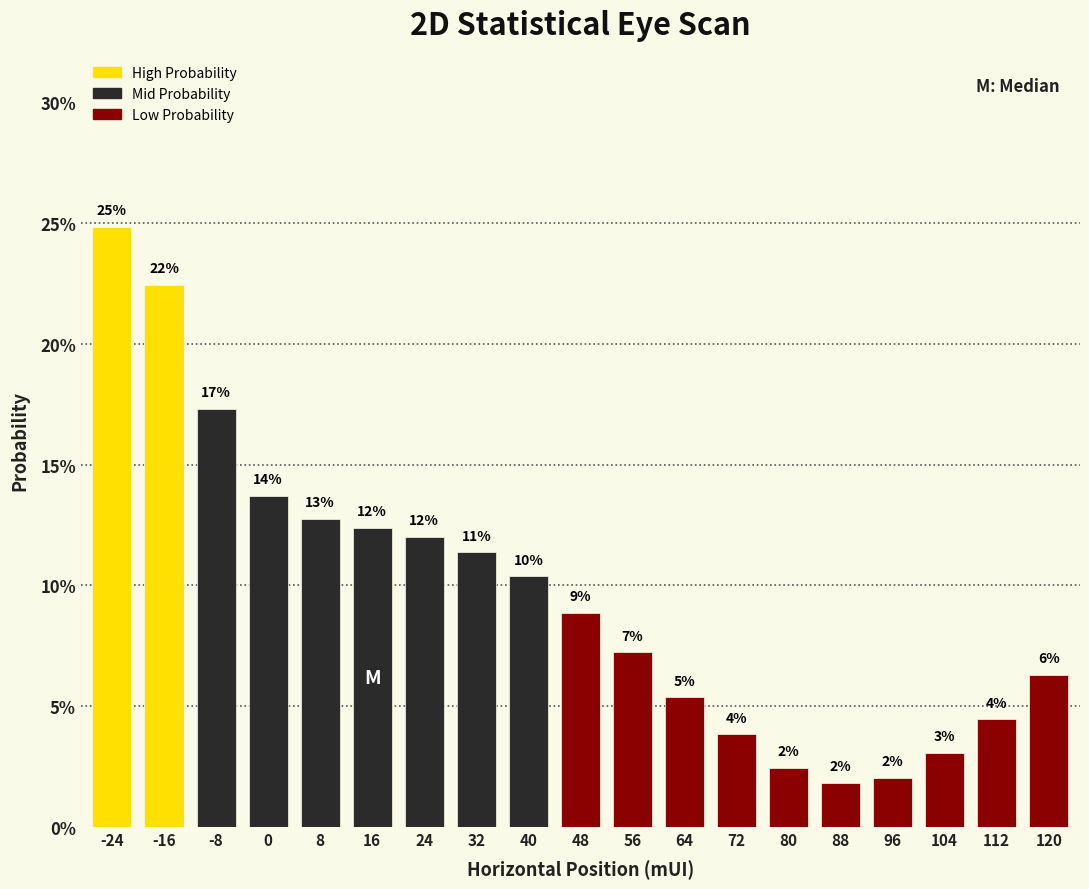

Does the chart contain any negative values?

No